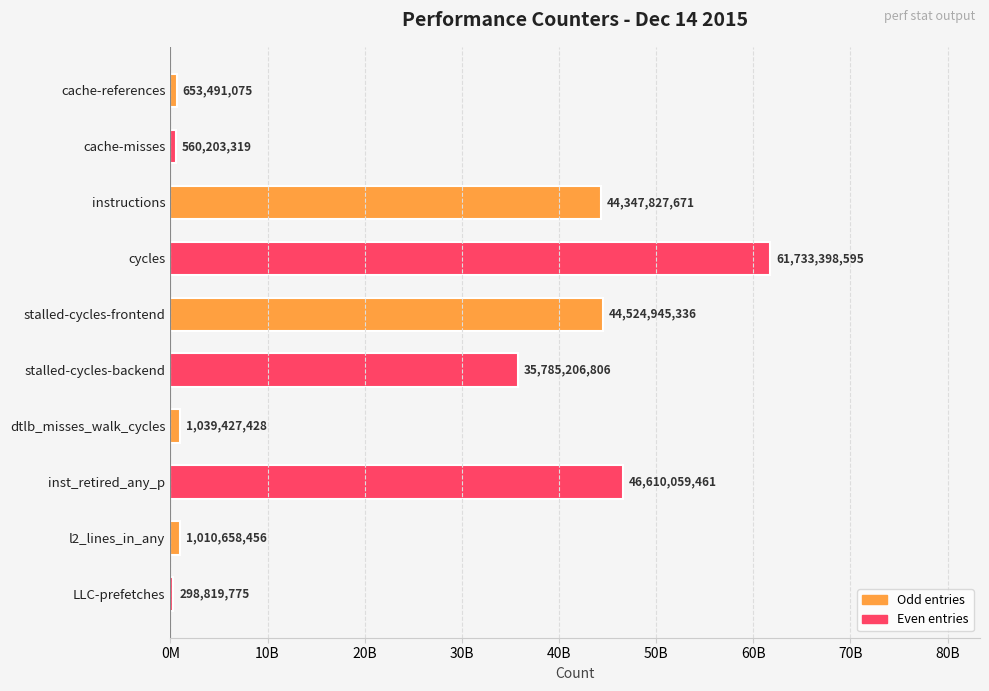

What is the average value?

23656403792